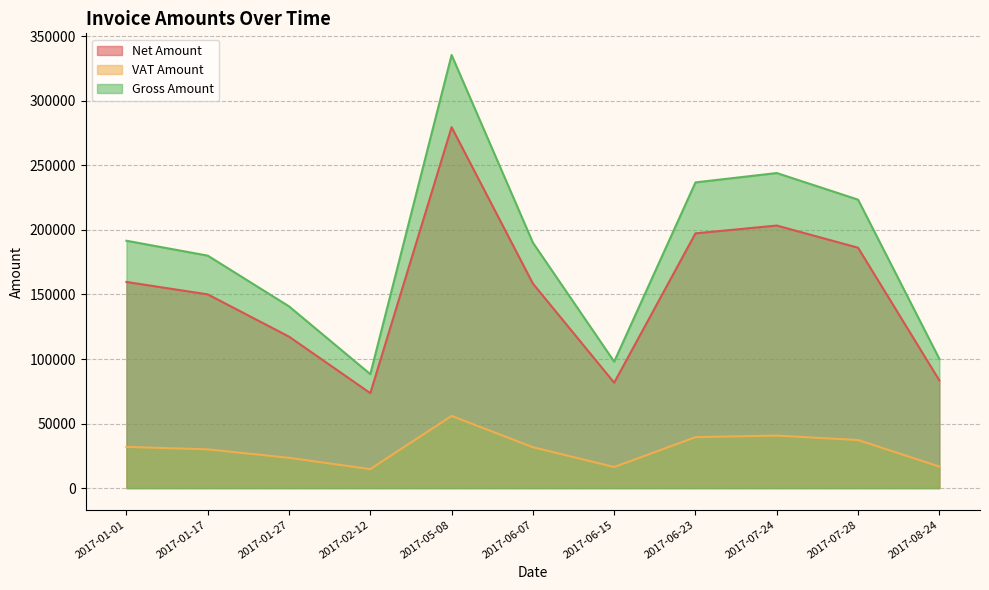

What are all the series names shown in the legend?

Net Amount, VAT Amount, Gross Amount